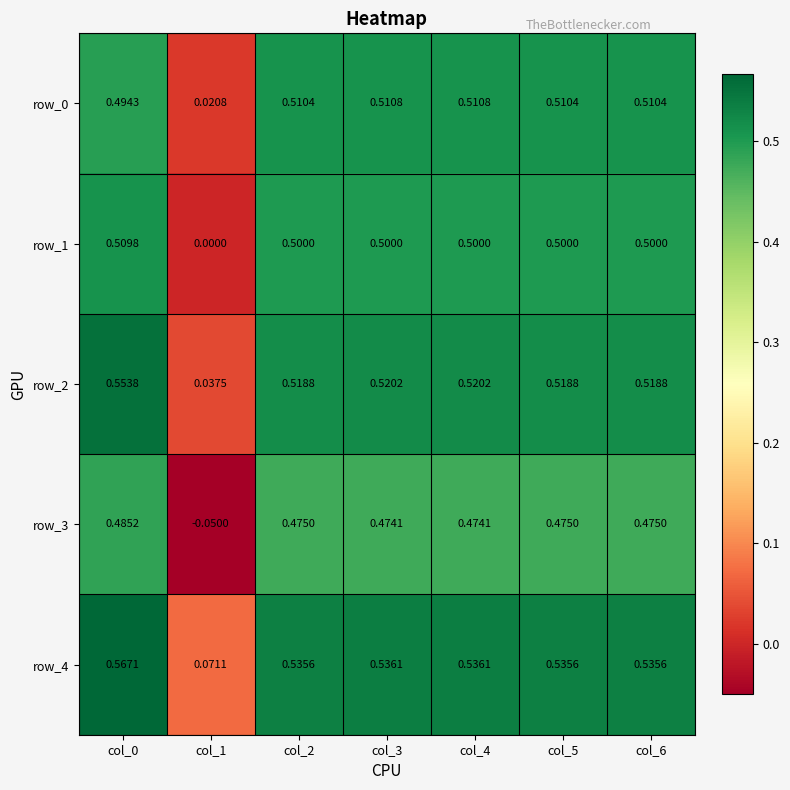

Is the value of row_4 at col_4 greater than the value of row_0 at col_1?

Yes